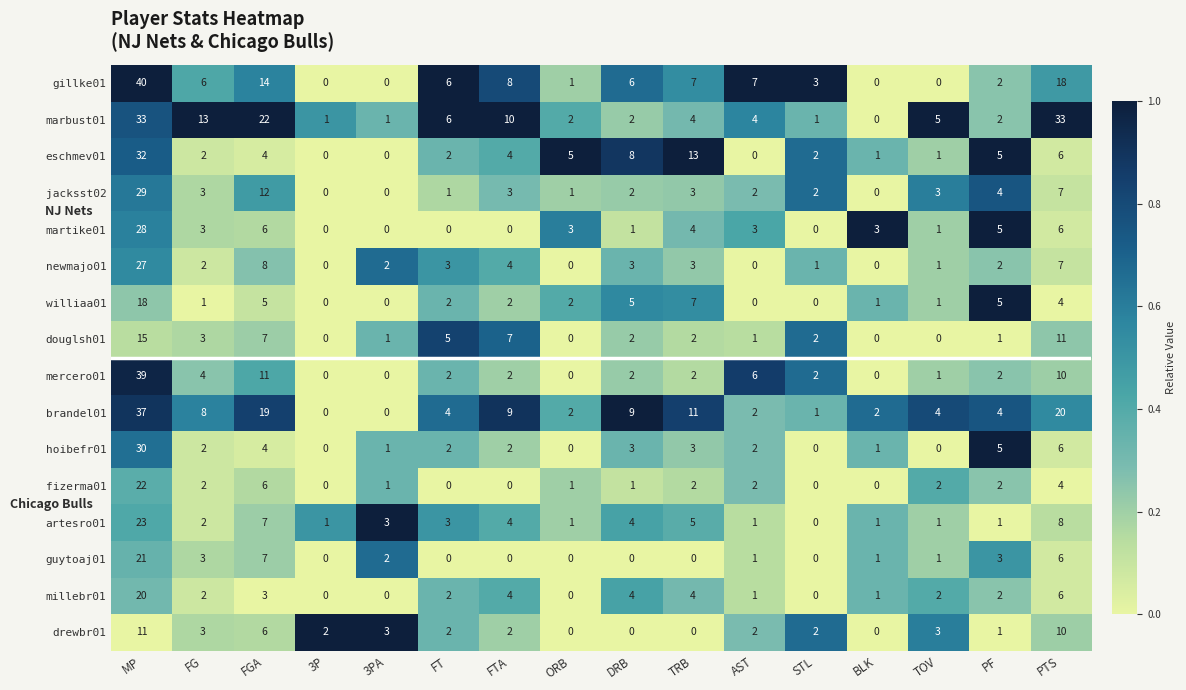

What is the sum of the williaa01 values at FT and FTA?

4